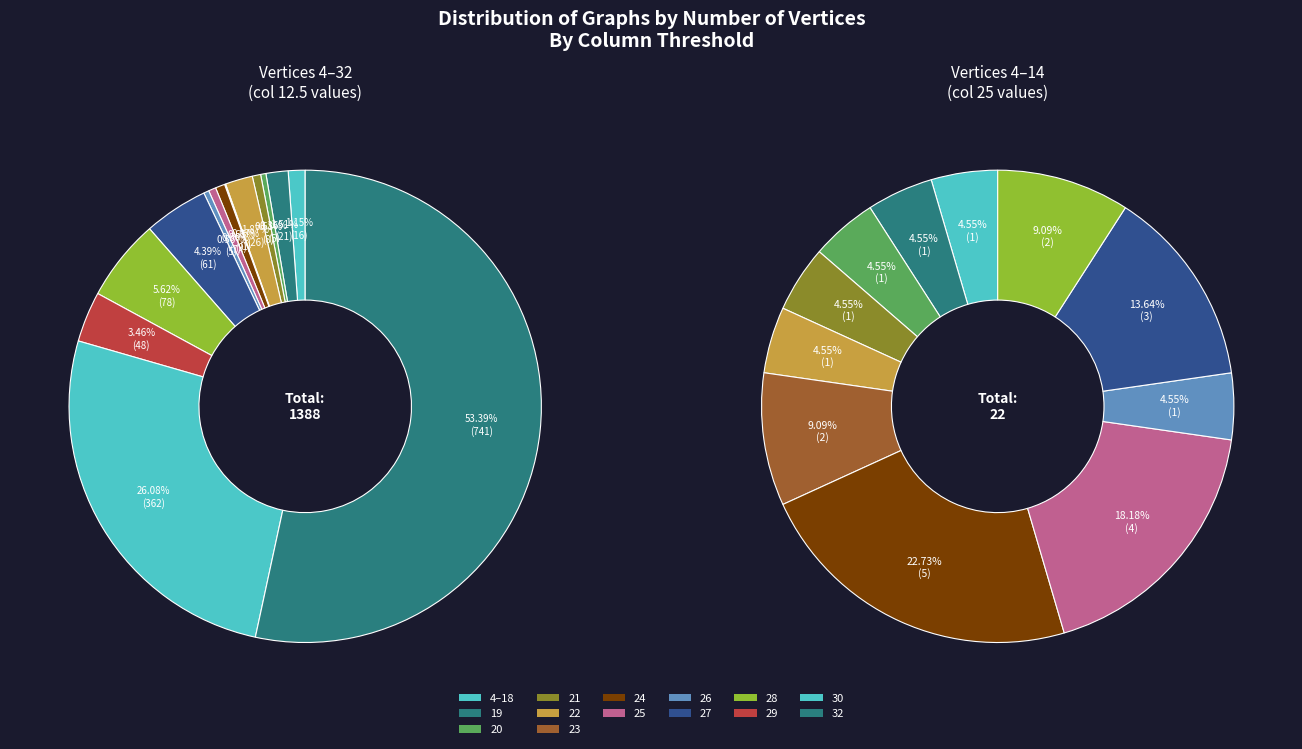

Does 32 account for over 50% of the chart?

Yes